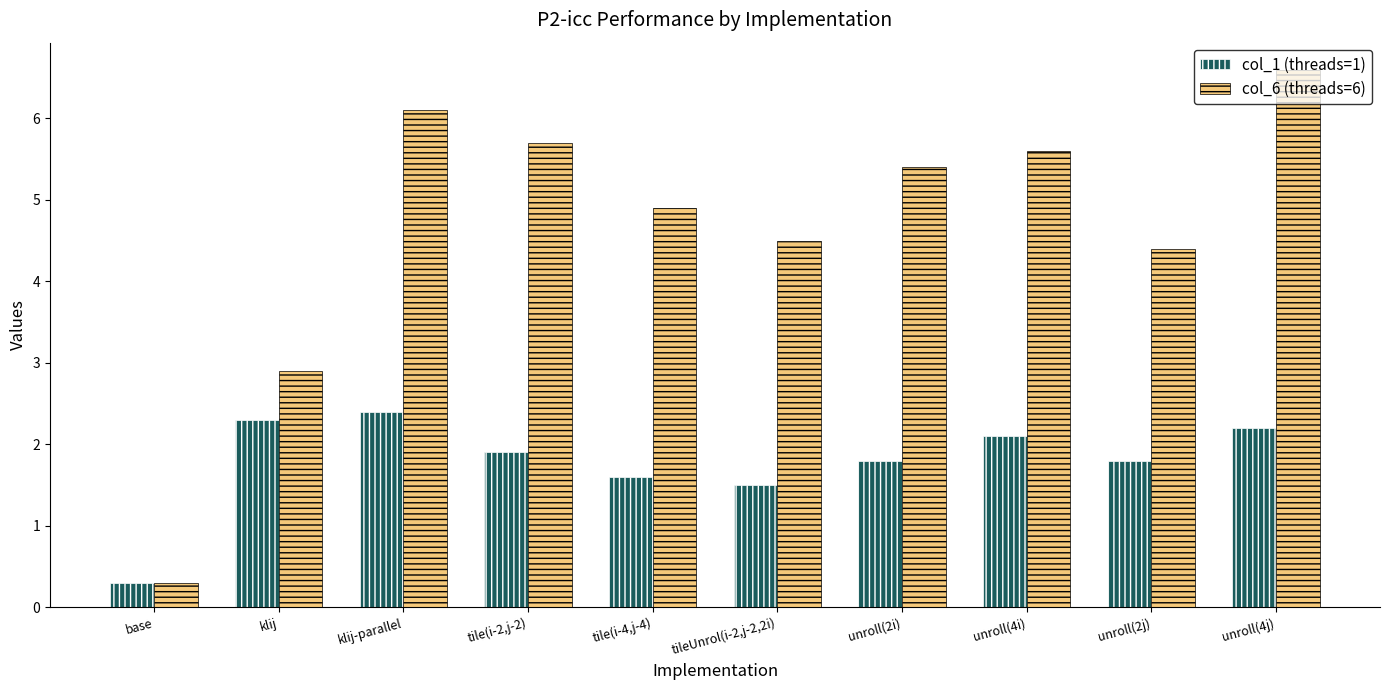

What is the difference between the second highest and second lowest values in the col_6 (threads=6) series?

3.2